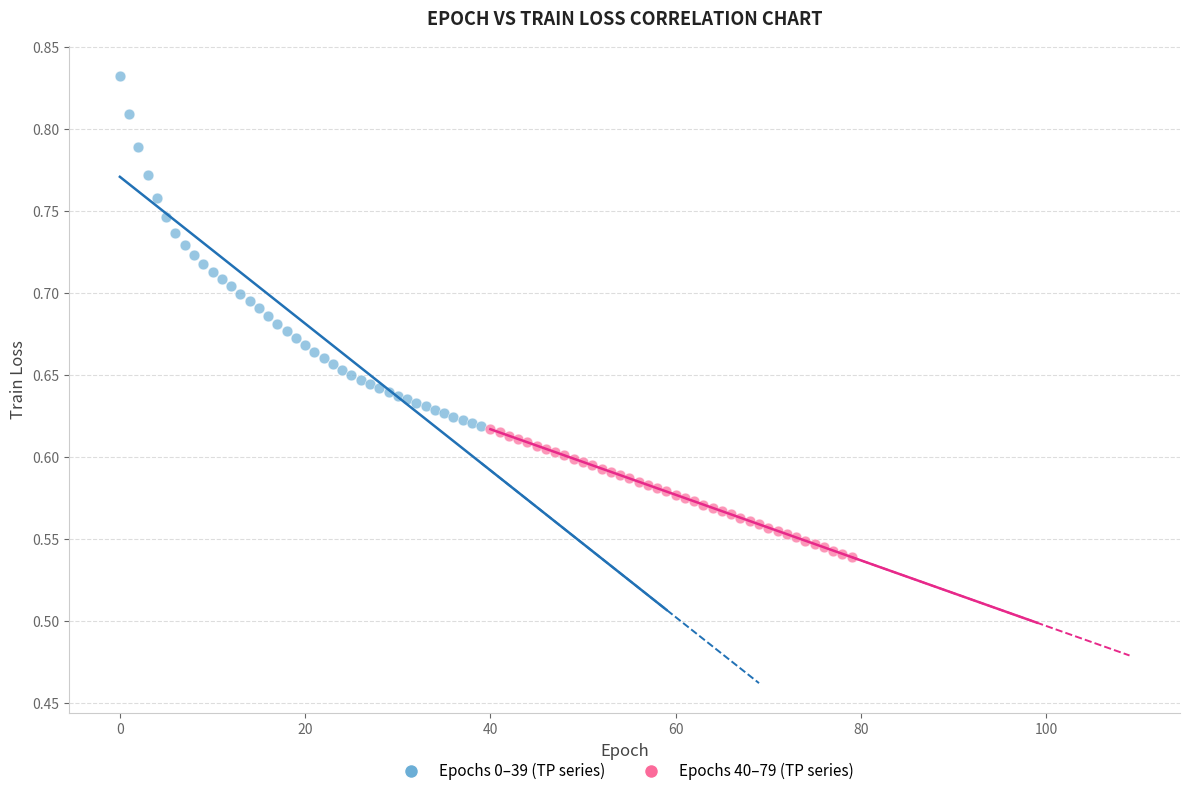

Which series reaches the maximum Y coordinate?

Epochs 0–39 (TP series)